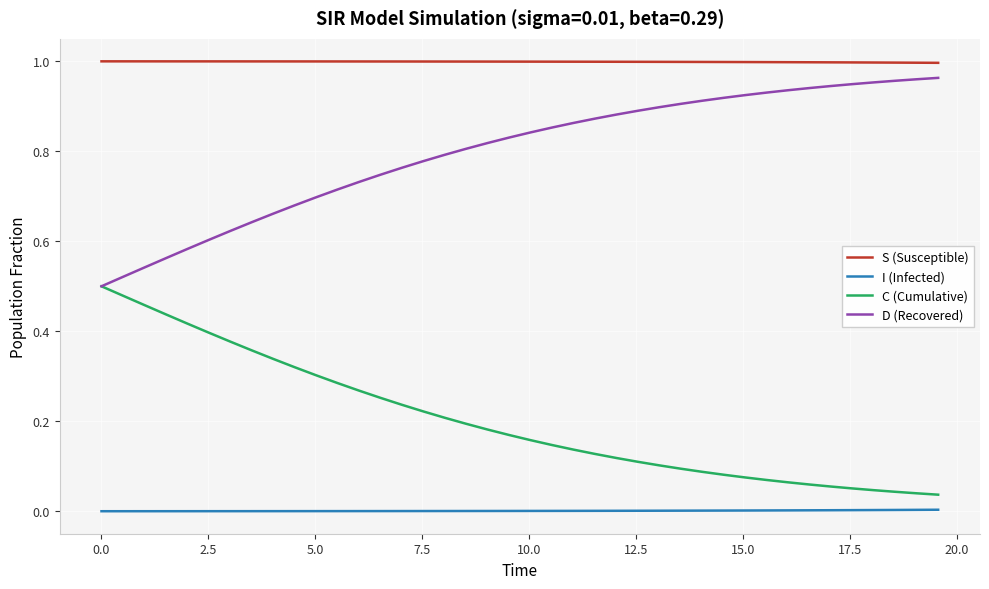

Count the number of data series in this chart.

4